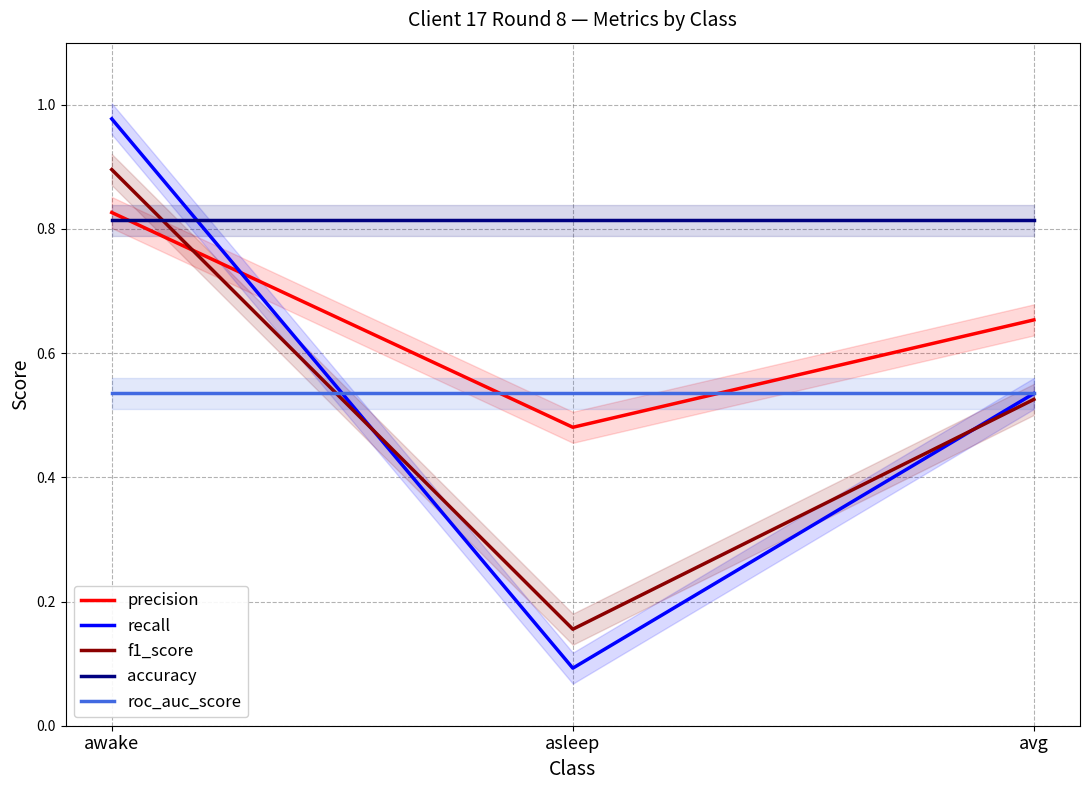

Reading right to left, what are all the values shown in this chart?

precision: 0.7	0.5	0.8
recall: 0.5	0.1	1.0
f1_score: 0.5	0.2	0.9
accuracy: 0.8	0.8	0.8
roc_auc_score: 0.5	0.5	0.5